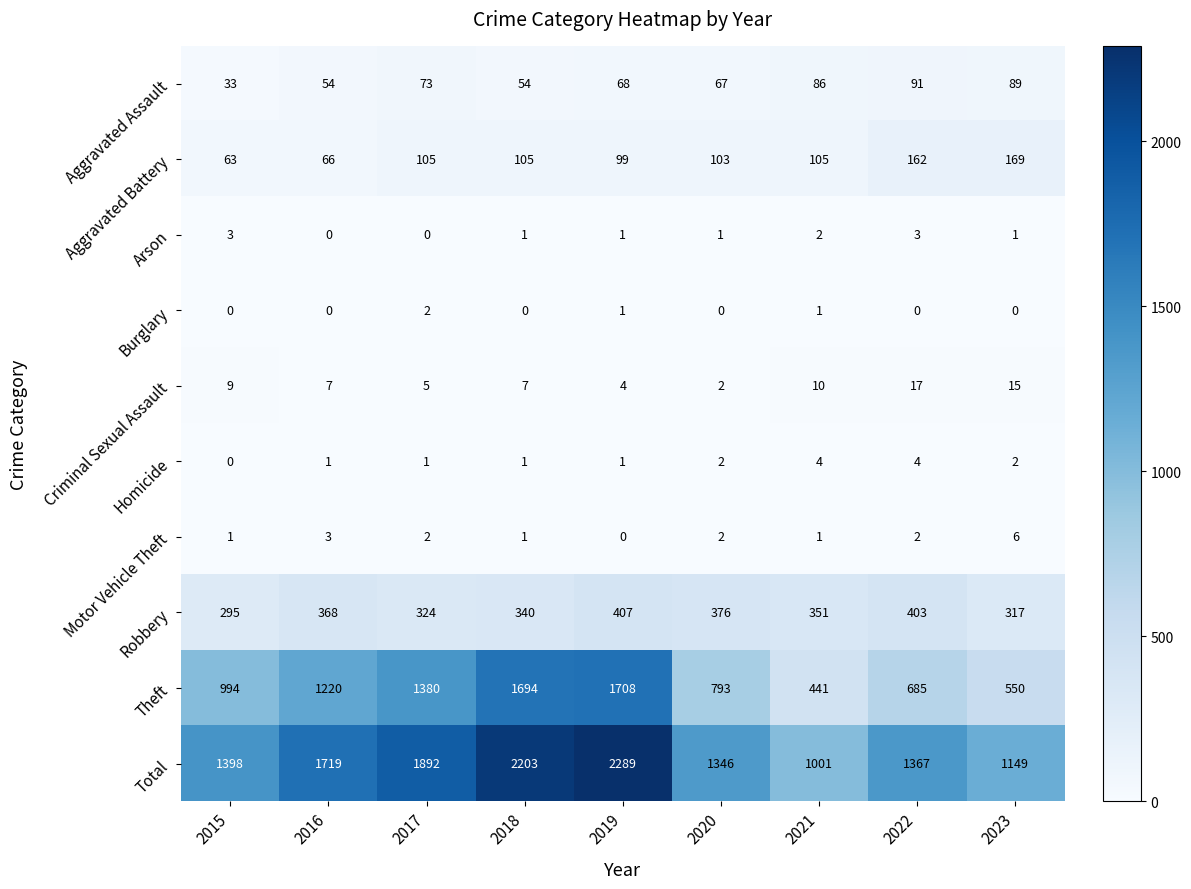

Which series changed the most between 2015 and 2021?

Theft